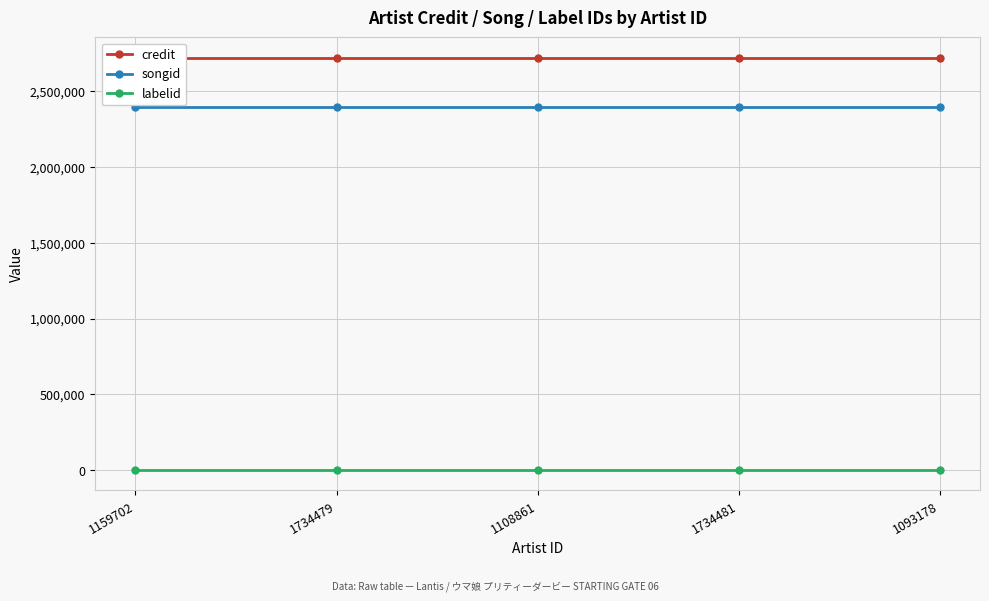

At which label does labelid reach its peak?

1159702